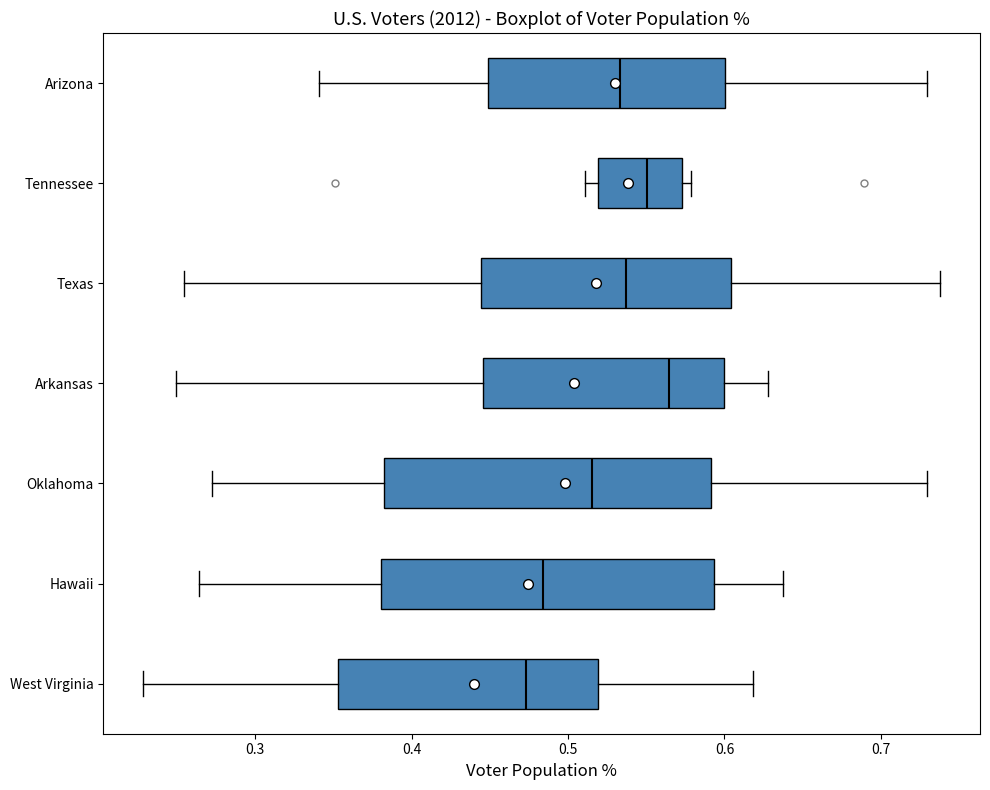

Reading bottom to top, transcribe this box plot: for each box, give where its median line is, the range the box spans, and where its two whiskers end, as read against the x-axis. The values are not printed on the chart, so give them approximately, as read against the axis.

West Virginia: median 0.47, box 0.35 to 0.52, whiskers 0.23 to 0.62
Hawaii: median 0.48, box 0.38 to 0.59, whiskers 0.26 to 0.64
Oklahoma: median 0.52, box 0.38 to 0.59, whiskers 0.27 to 0.73
Arkansas: median 0.56, box 0.45 to 0.60, whiskers 0.25 to 0.63
Texas: median 0.54, box 0.44 to 0.60, whiskers 0.25 to 0.74
Tennessee: median 0.55, box 0.52 to 0.57, whiskers 0.51 to 0.58
Arizona: median 0.53, box 0.45 to 0.60, whiskers 0.34 to 0.73